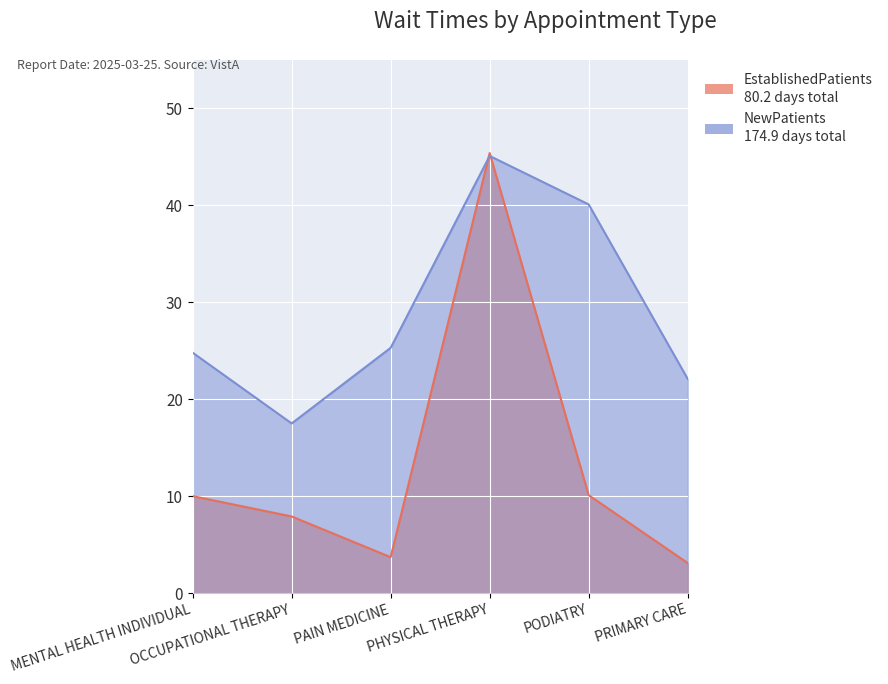

What is the value of the EstablishedPatients point at the 6th from the left?

3.1